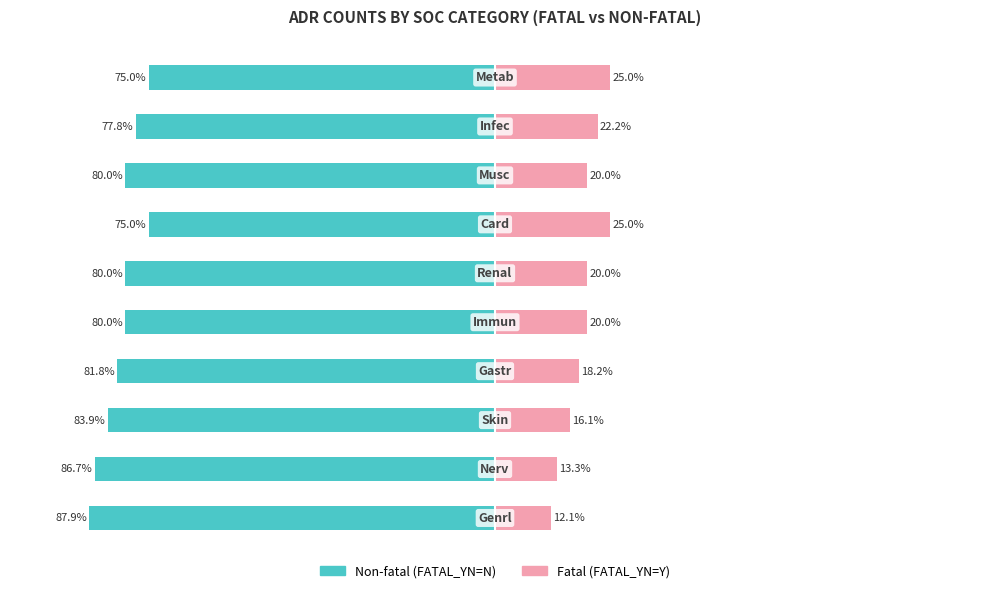

At how many categories does at least one series exceed -65?

10